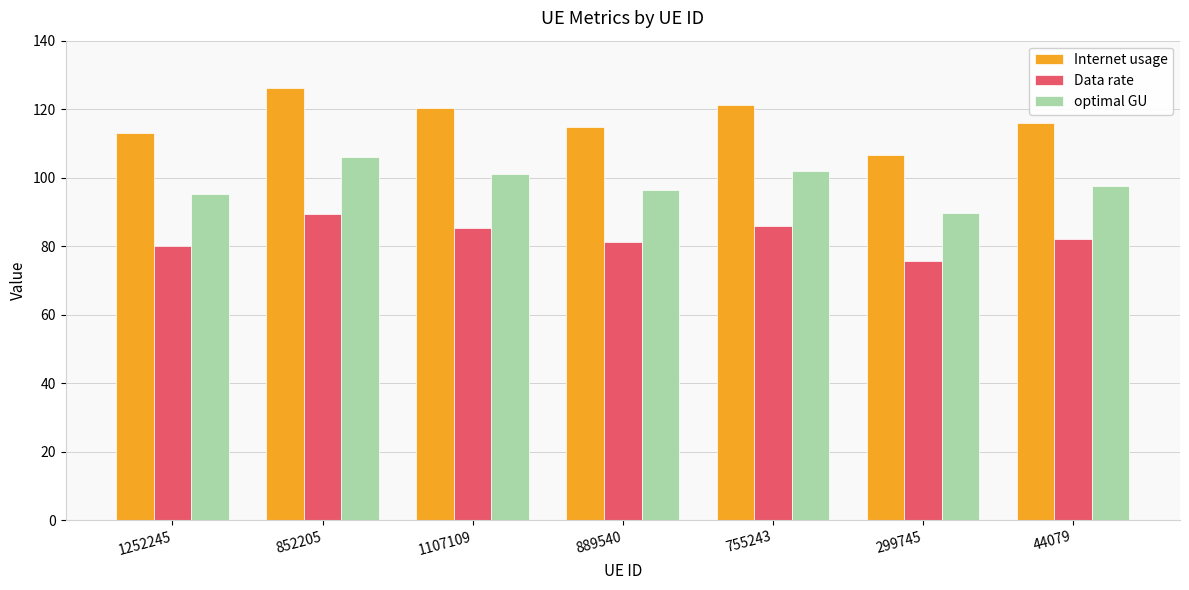

What is the minimum value for optimal GU?

89.8